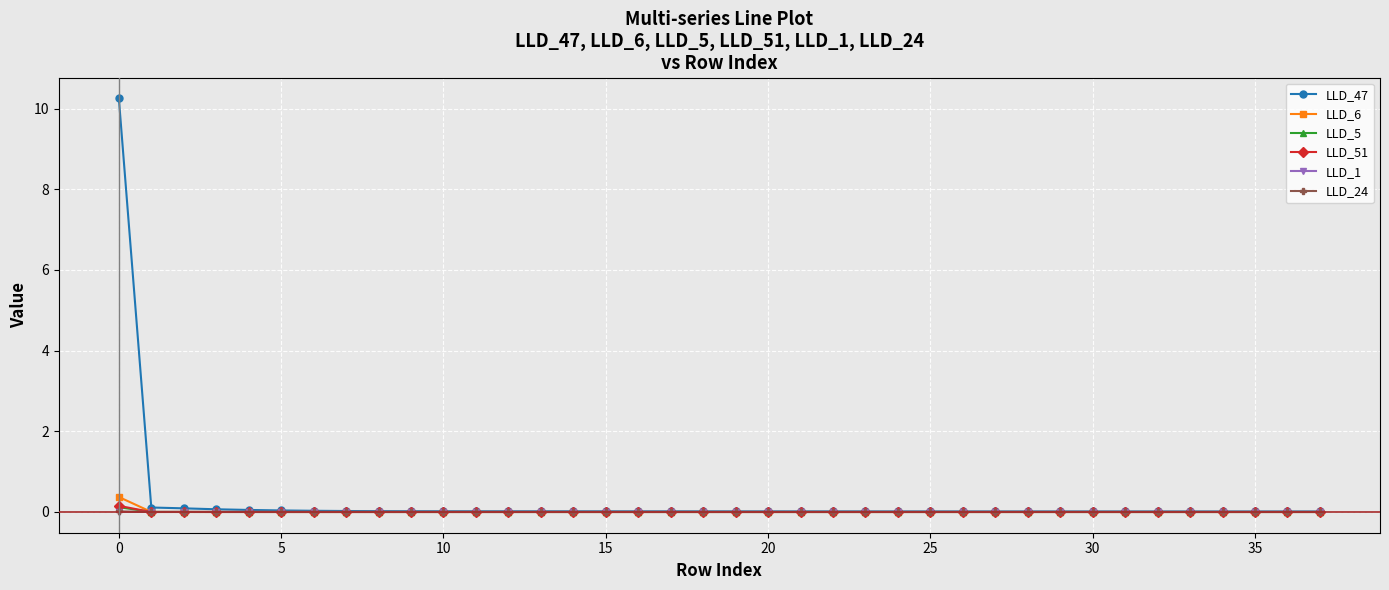

Does the chart have visible grid lines?

Yes